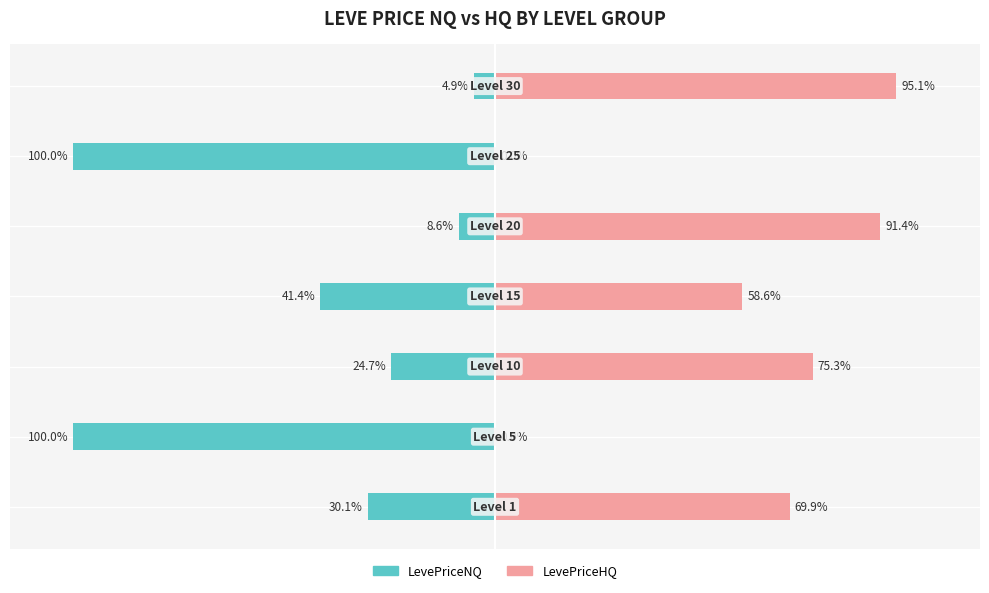

How many values in the LevePriceNQ series are below -30?

4